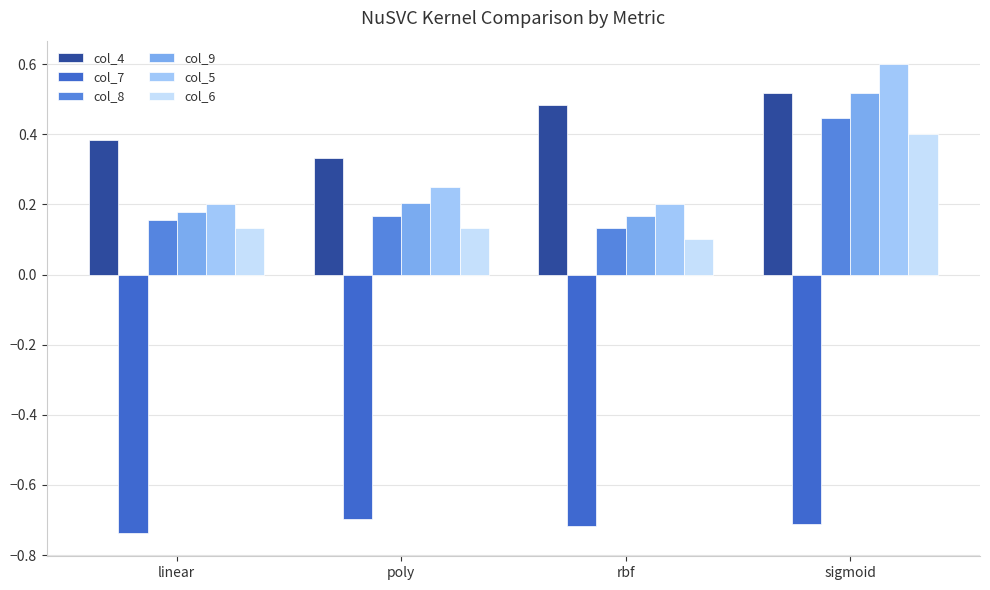

How many series are shown in this chart?

6